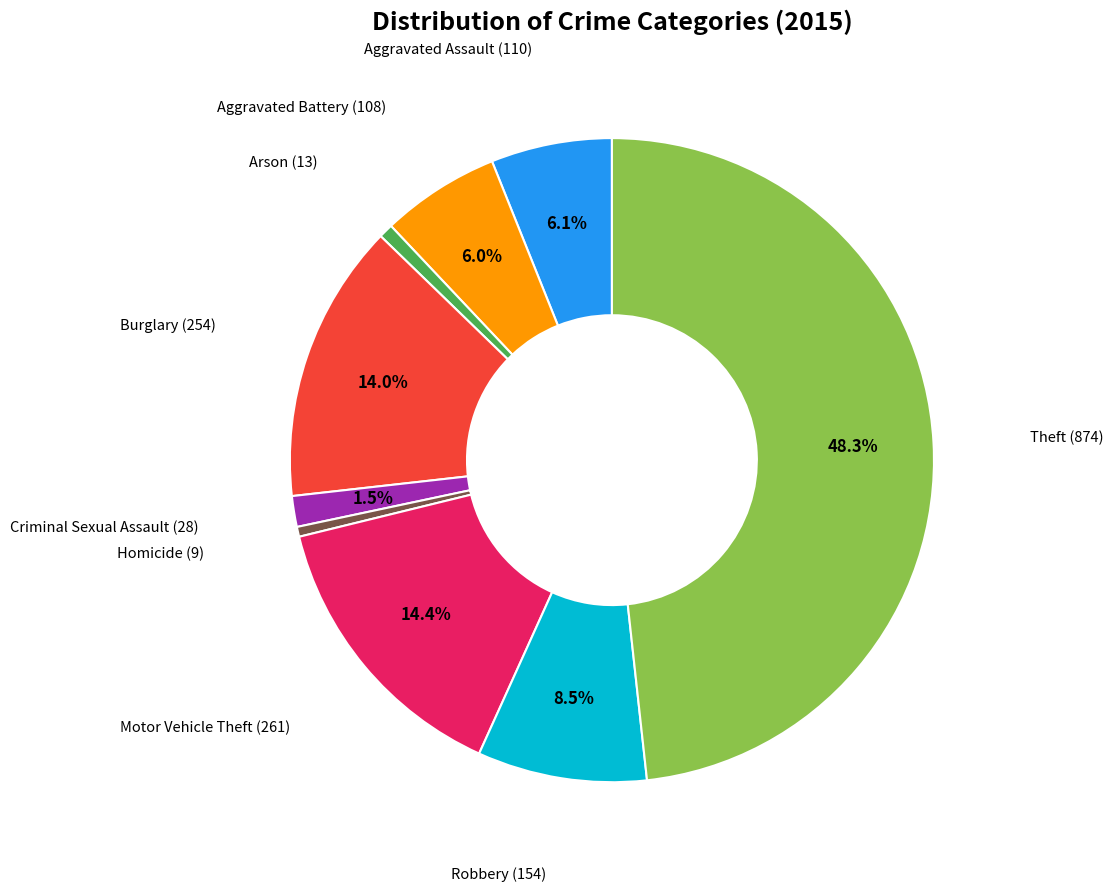

Does any single category account for the majority?

No